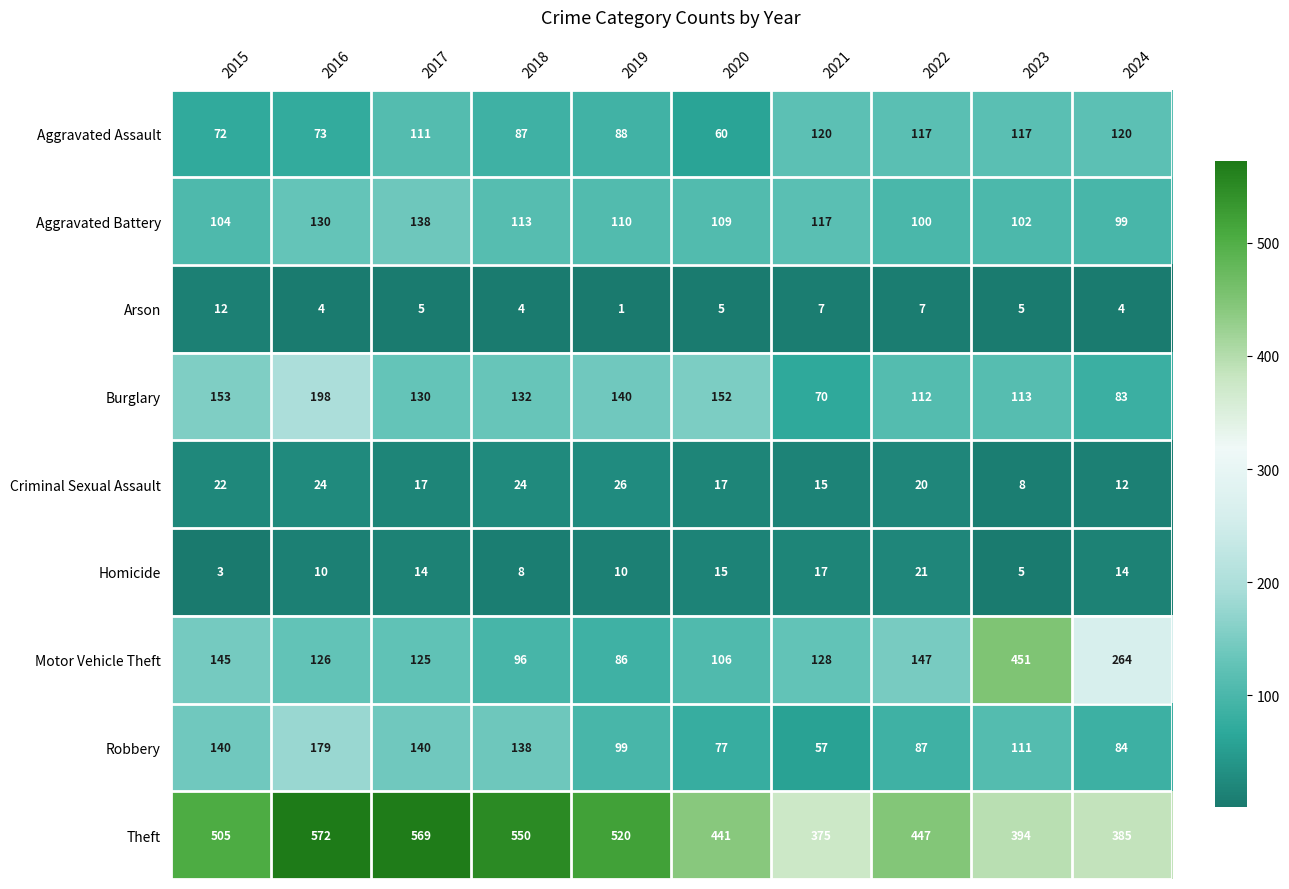

Which series has the largest total across all categories?

Theft